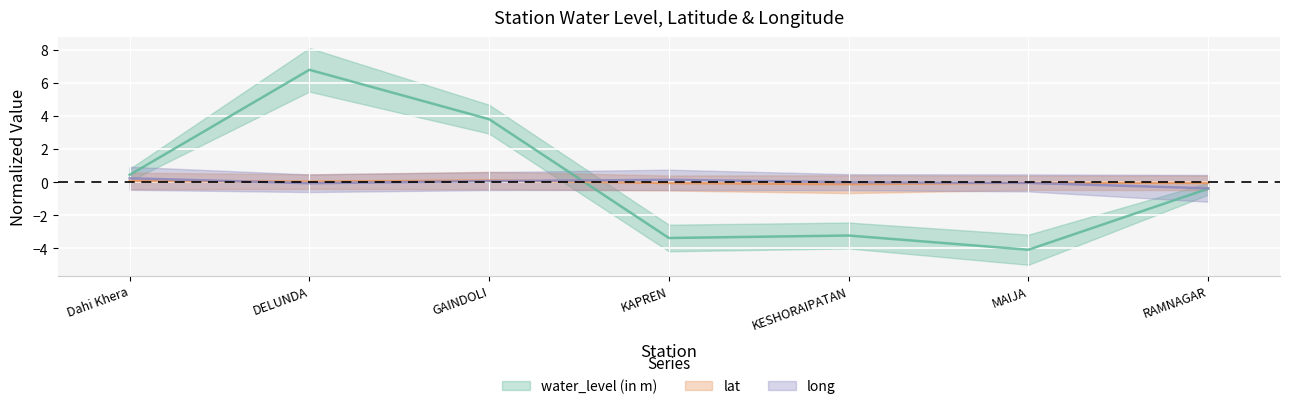

What is the spread (max minus min) of values at KAPREN?

3.5